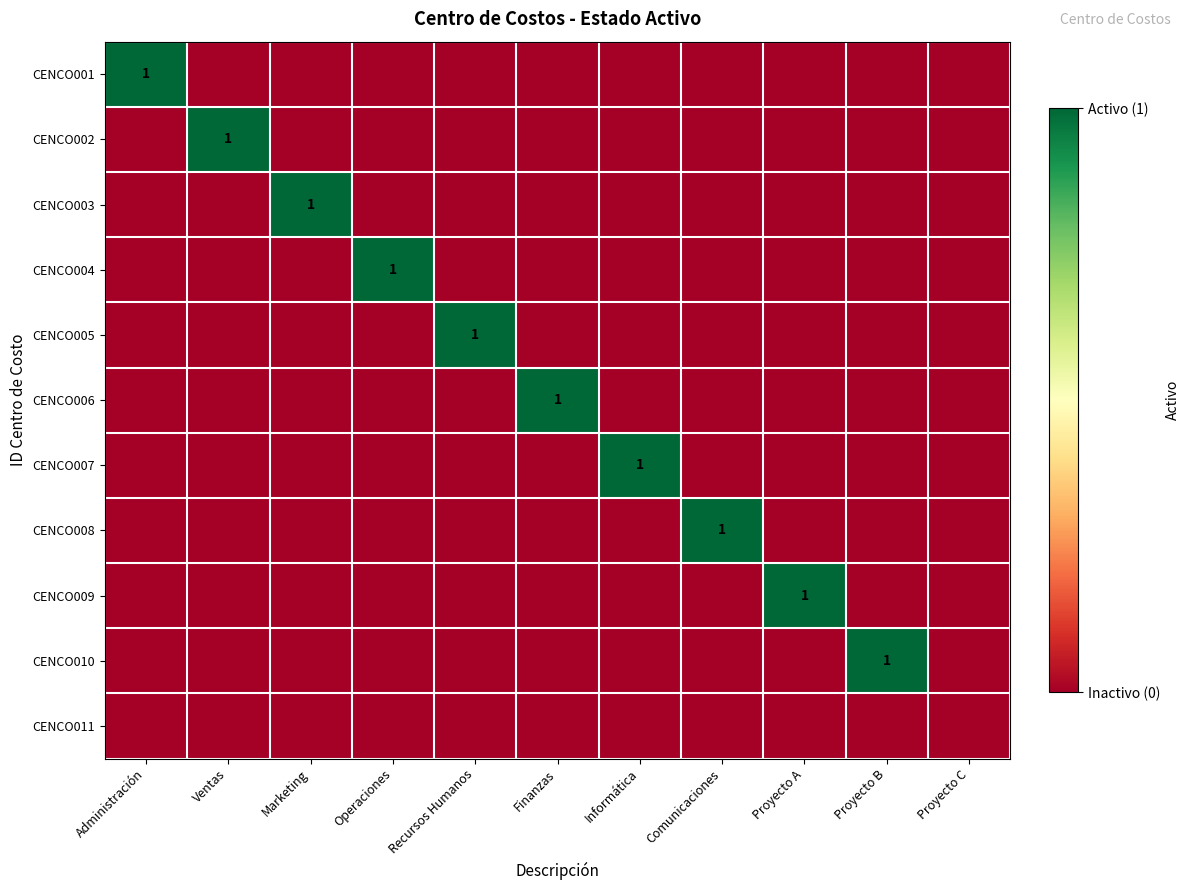

What is the sum of all CENCO009 values?

1